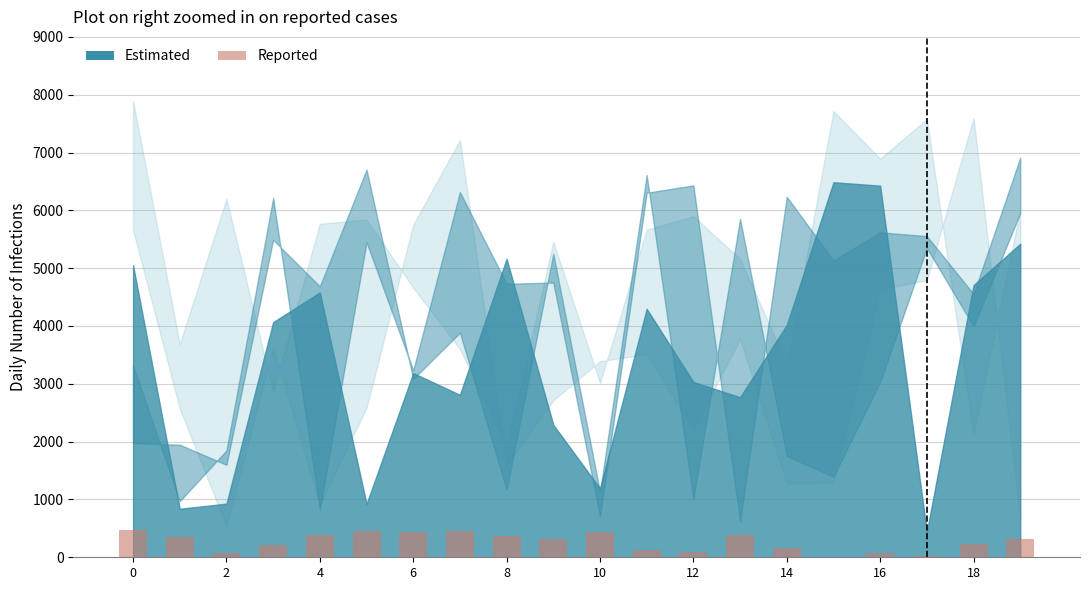

What is the greatest value displayed?

467.4